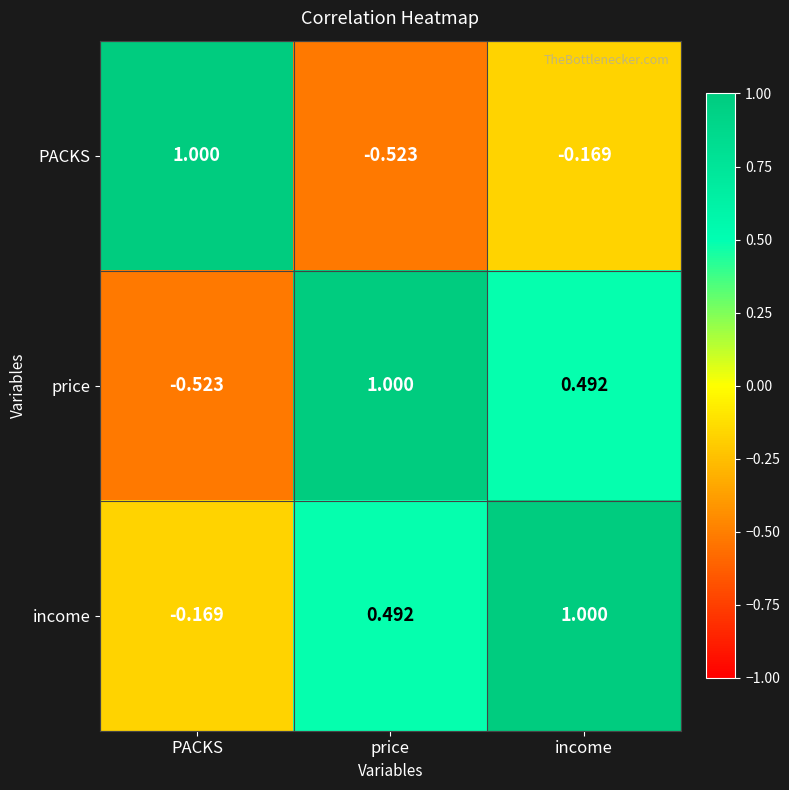

At which label does income reach its peak?

income